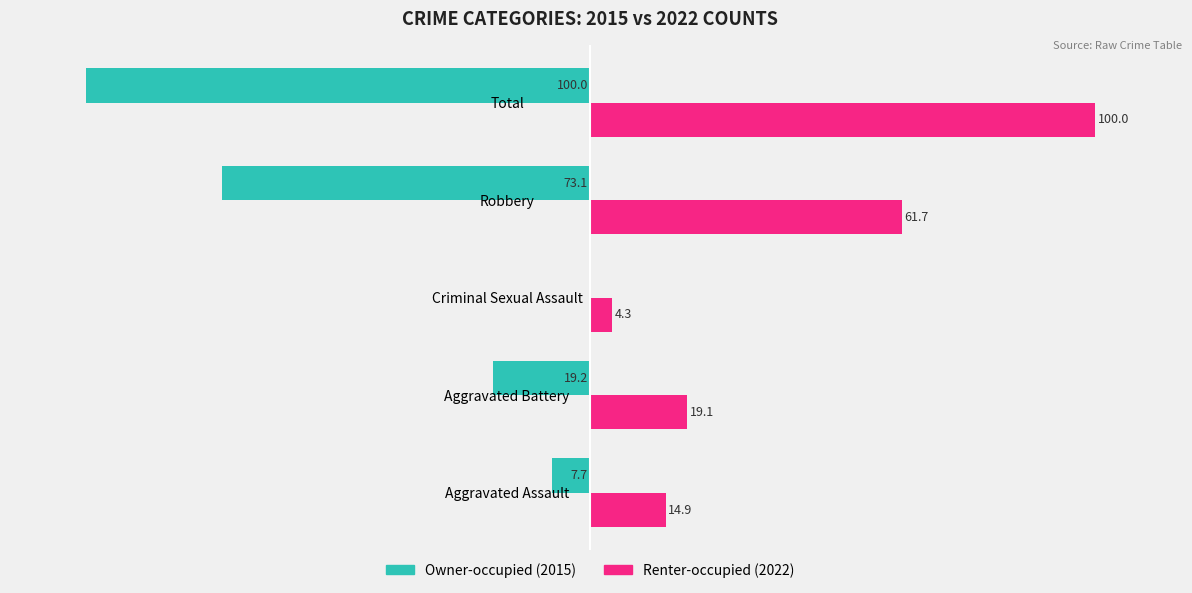

At which category is the sum across all series the highest?

Aggravated Assault